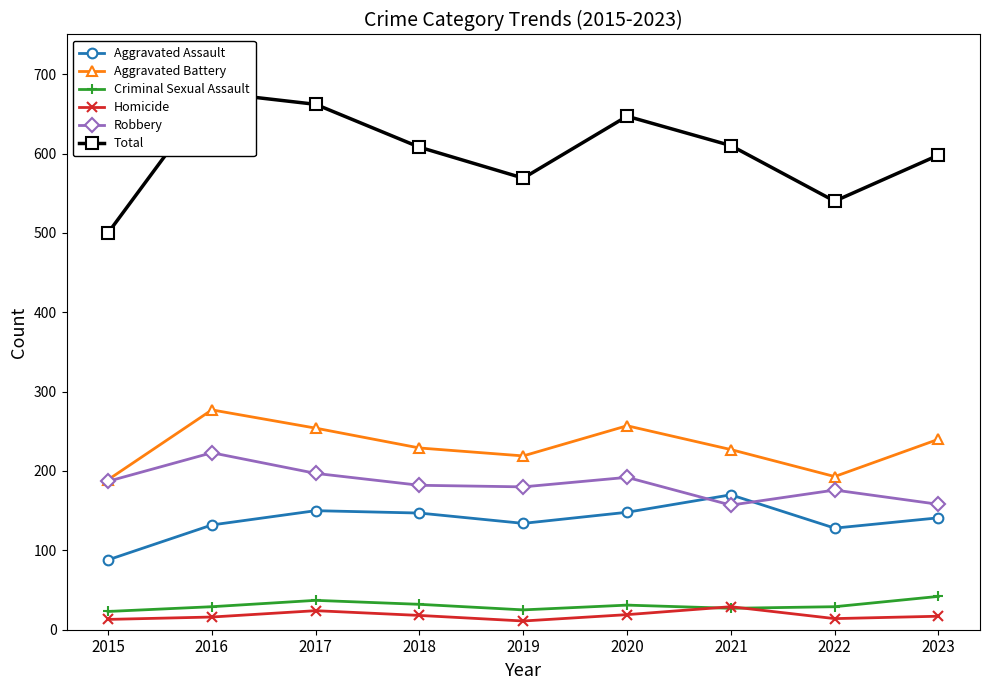

At which label is Aggravated Battery closest to 233?

2018